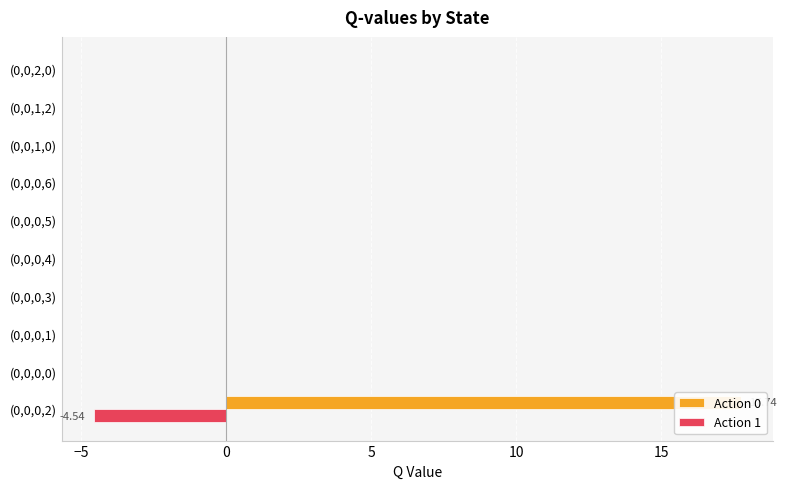

At (0,0,2,0), list the series in order from largest to smallest.

Action 0, Action 1